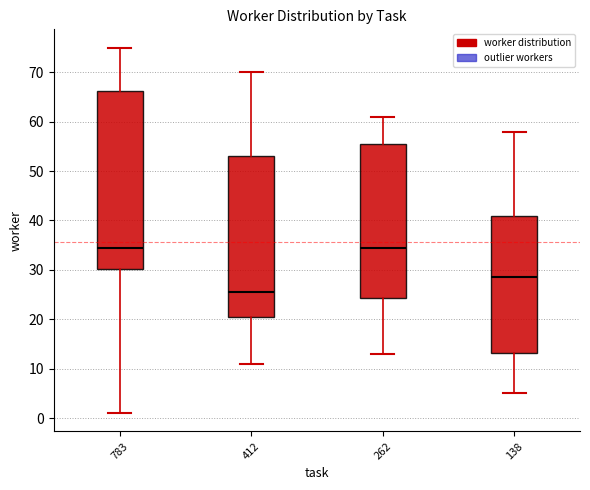

Reading left to right, transcribe this box plot: for each box, give where its median line is, the range the box spans, and where its two whiskers end, as read against the y-axis. The values are not printed on the chart, so give them approximately, as read against the axis.

783: median 35, box 30 to 66, whiskers 1 to 75
412: median 26, box 21 to 53, whiskers 11 to 70
262: median 35, box 24 to 56, whiskers 13 to 61
138: median 29, box 13 to 41, whiskers 5 to 58